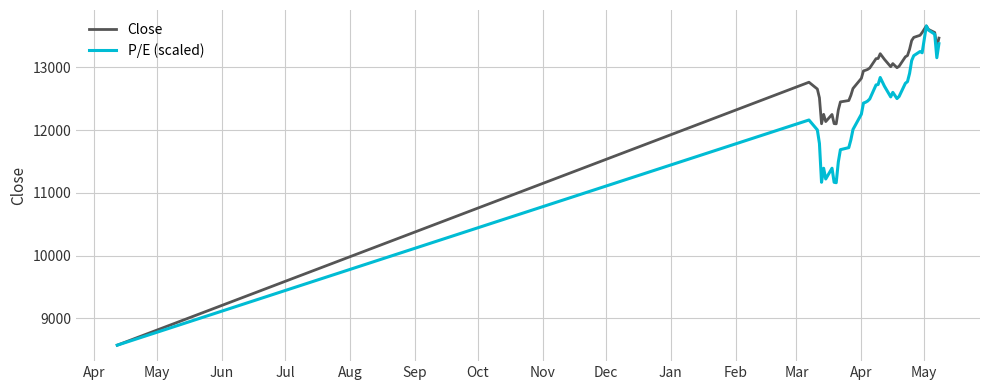

Does the chart have visible grid lines?

Yes